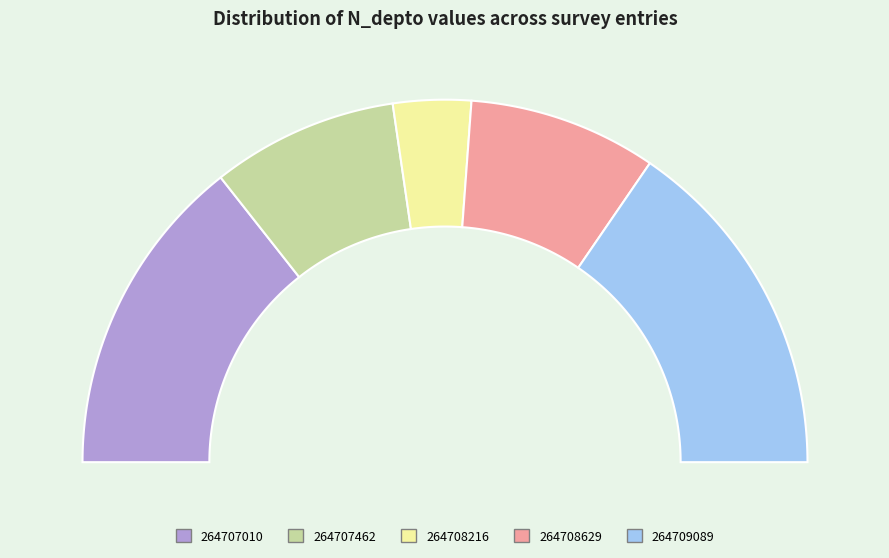

To the nearest percent, what portion does 264708216 represent?

7%